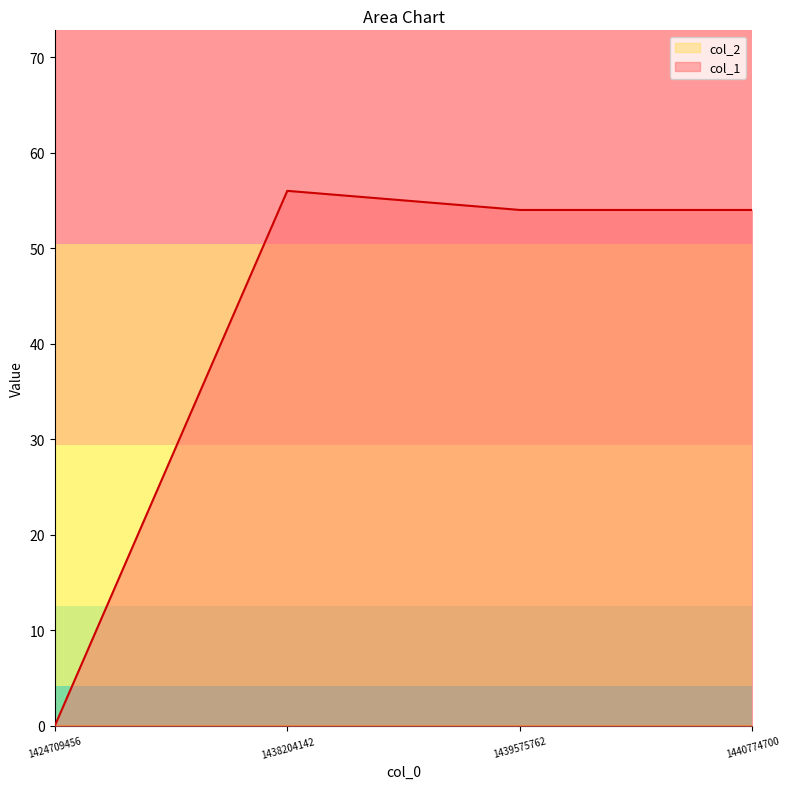

True or false: the data shows 0 at 1424709456.

True